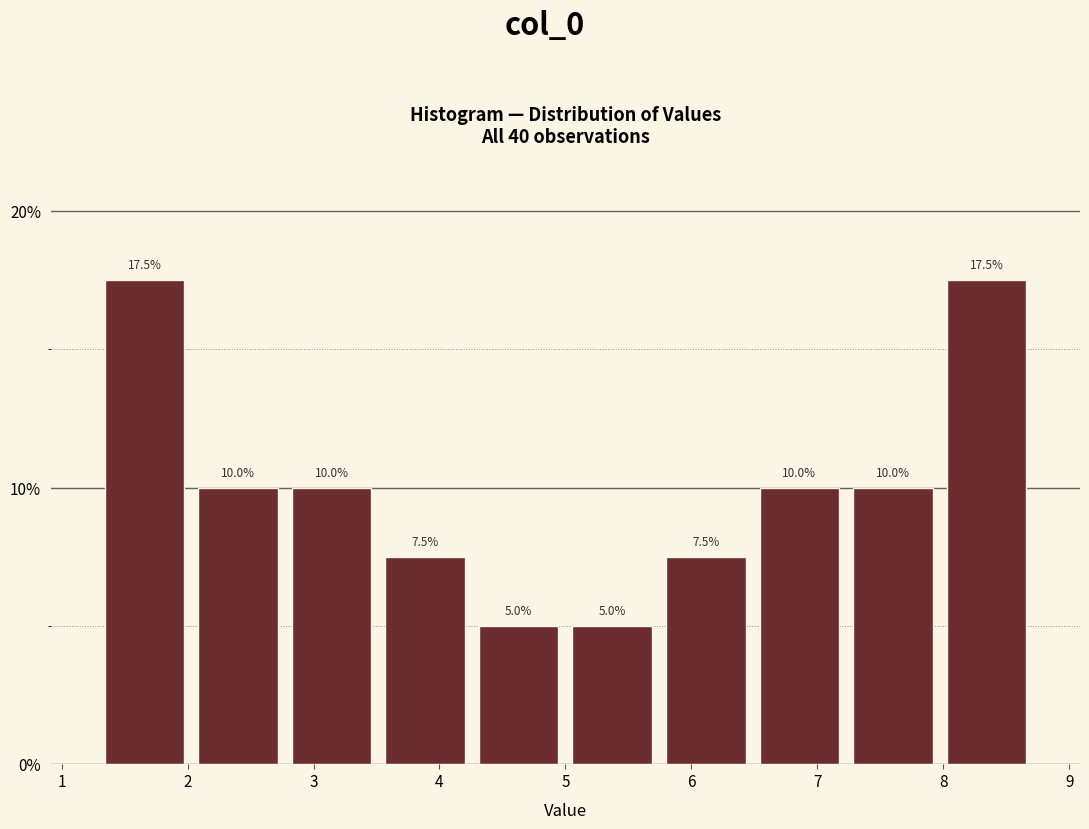

Reading left to right, transcribe this chart: for each bar, give the range it covers on the x-axis and its height. The bar edges are not printed on the chart, so give them approximately, as read against the axis.

1.3 to 2.0: 17.5
2.0 to 2.8: 10.0
2.8 to 3.5: 10.0
3.5 to 4.3: 7.5
4.3 to 5.0: 5.0
5.0 to 5.7: 5.0
5.7 to 6.5: 7.5
6.5 to 7.2: 10.0
7.2 to 8.0: 10.0
8.0 to 8.7: 17.5